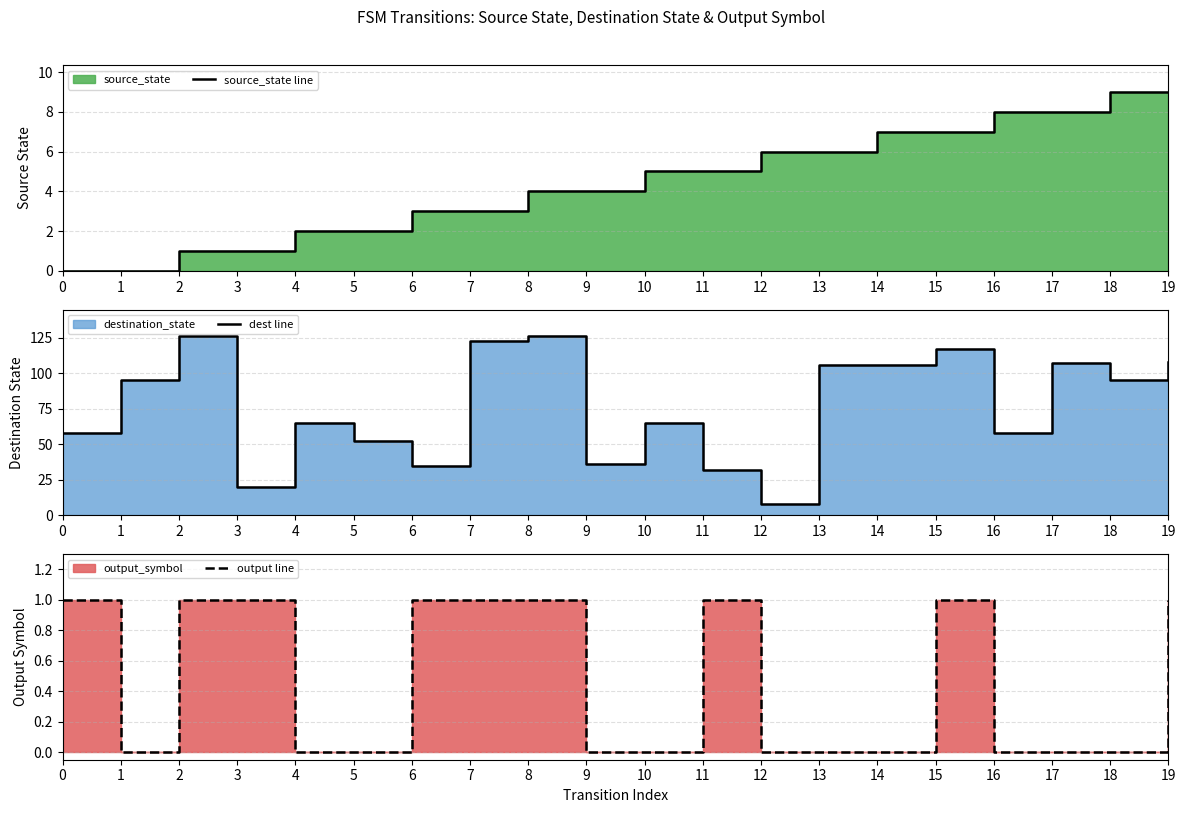

What is the maximum value shown in the chart?

126